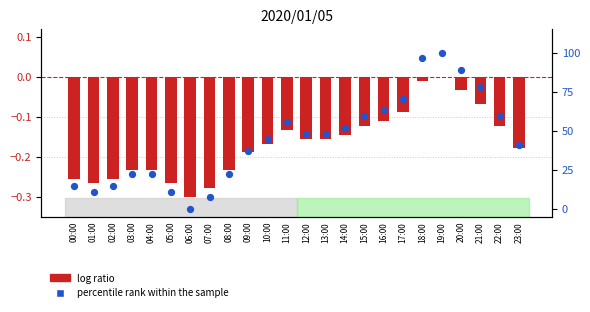

Which series has the largest total across all categories?

percentile rank within the sample